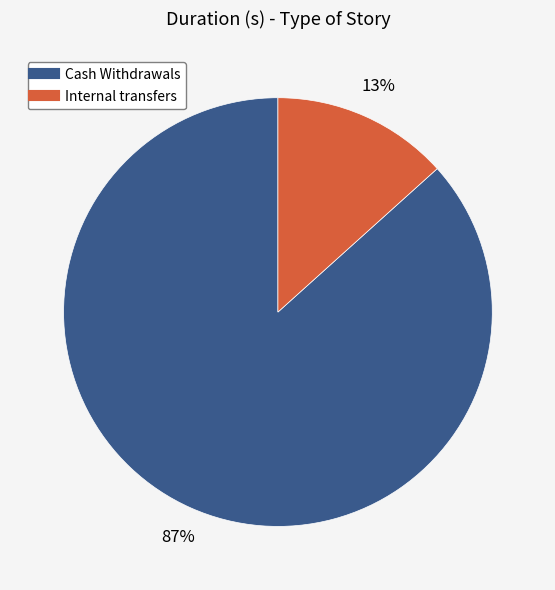

Combined, do Internal transfers and Cash Withdrawals account for over 50%?

Yes